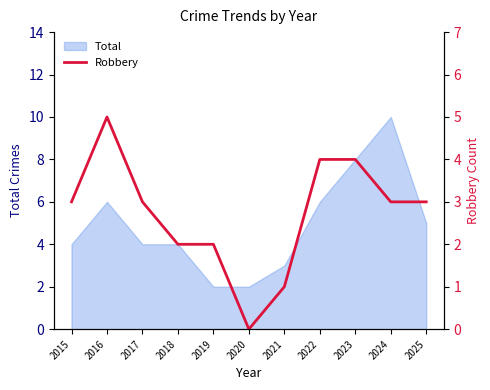

Count the values in the range 2 to 4.

8